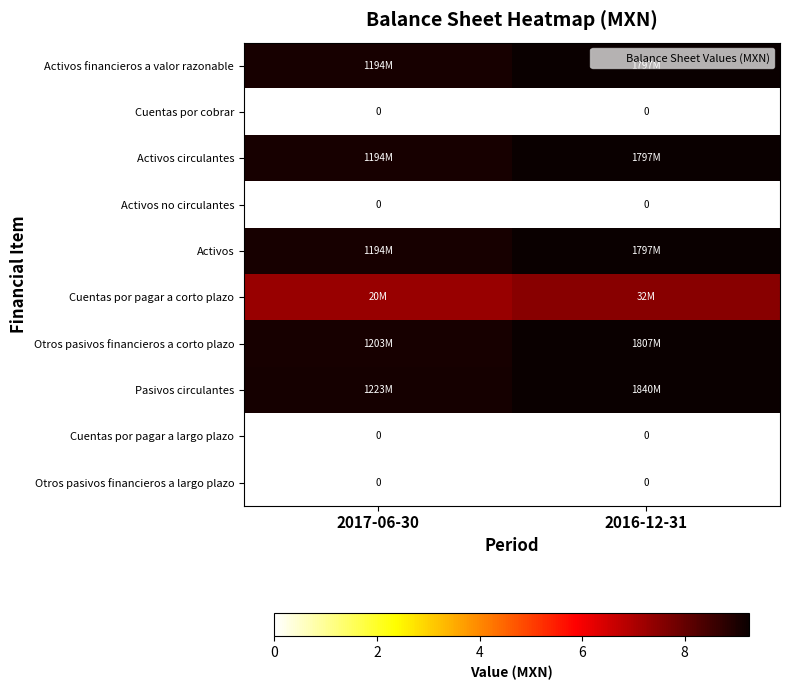

At which category is the sum across all series the highest?

2016-12-31